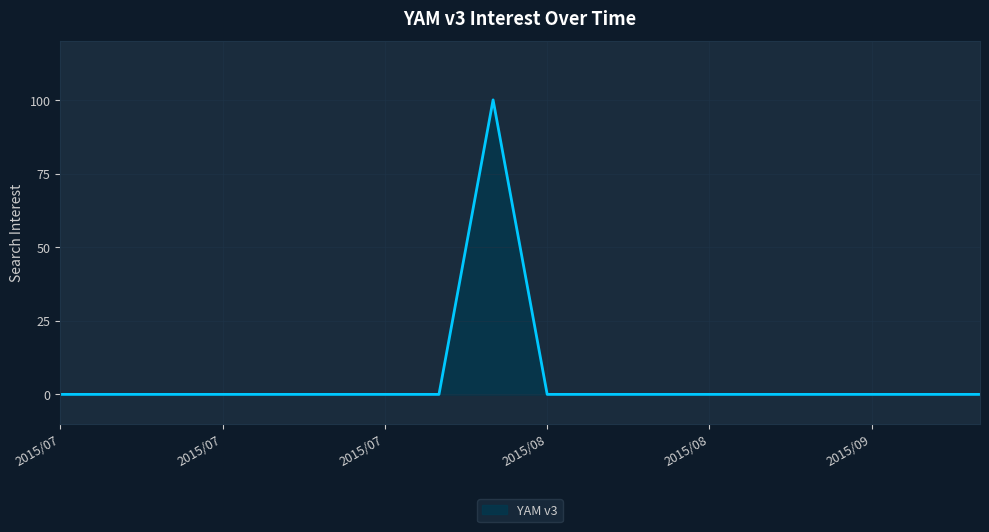

What is the greatest value displayed?

100